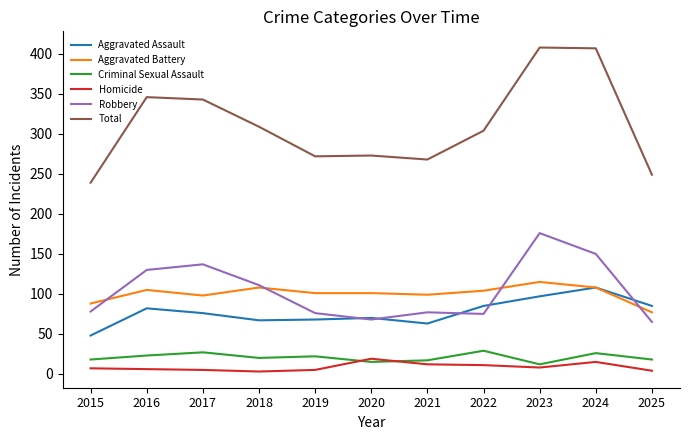

How many lines are shown in the chart?

6